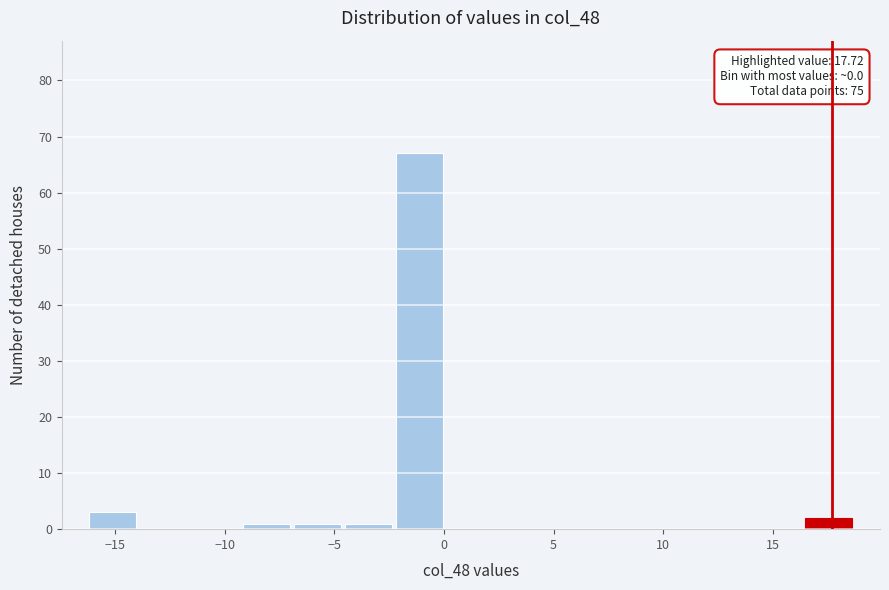

Which range on the x-axis has the tallest bar?

-2.5 to 0.0